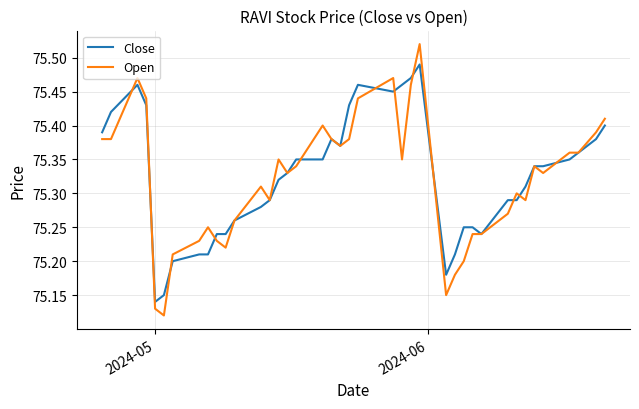

What are all the series names shown in the legend?

Close, Open